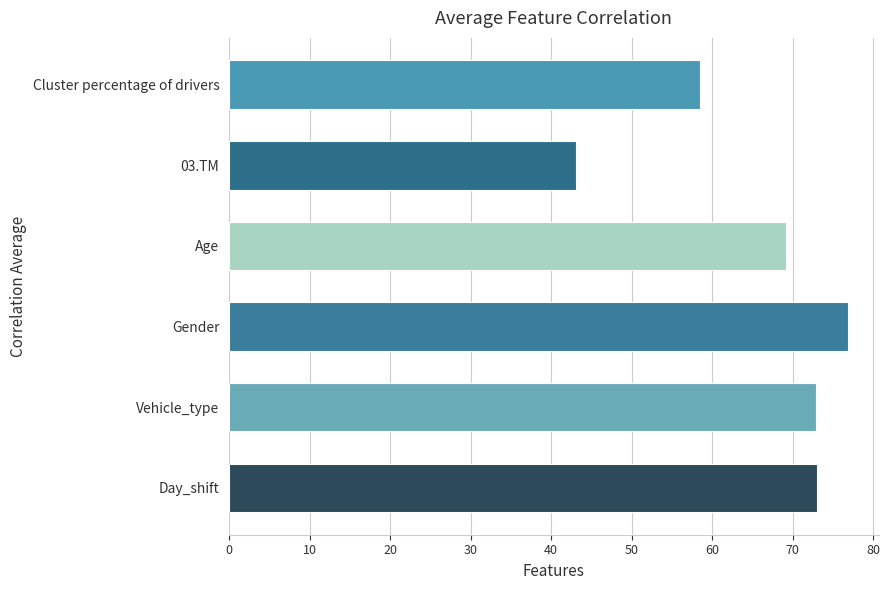

The value at Day_shift is 73.0. True or false?

True